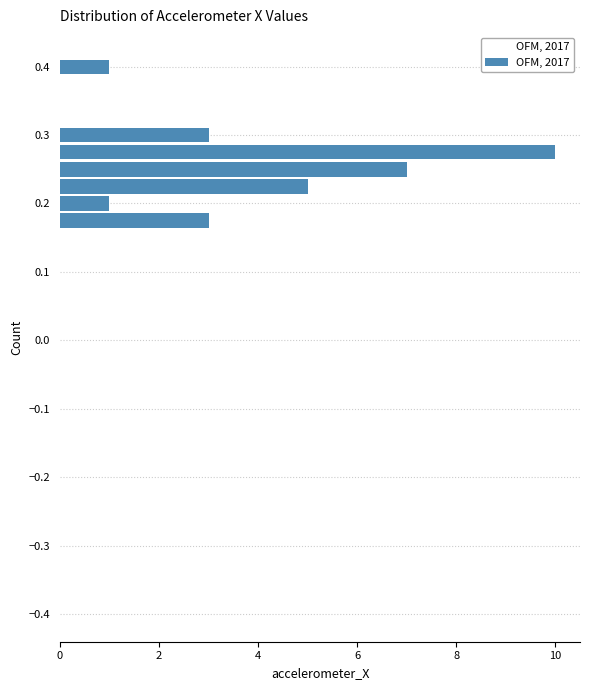

Read against the y-axis, roughly where is the centre of the longest bar?

0.27